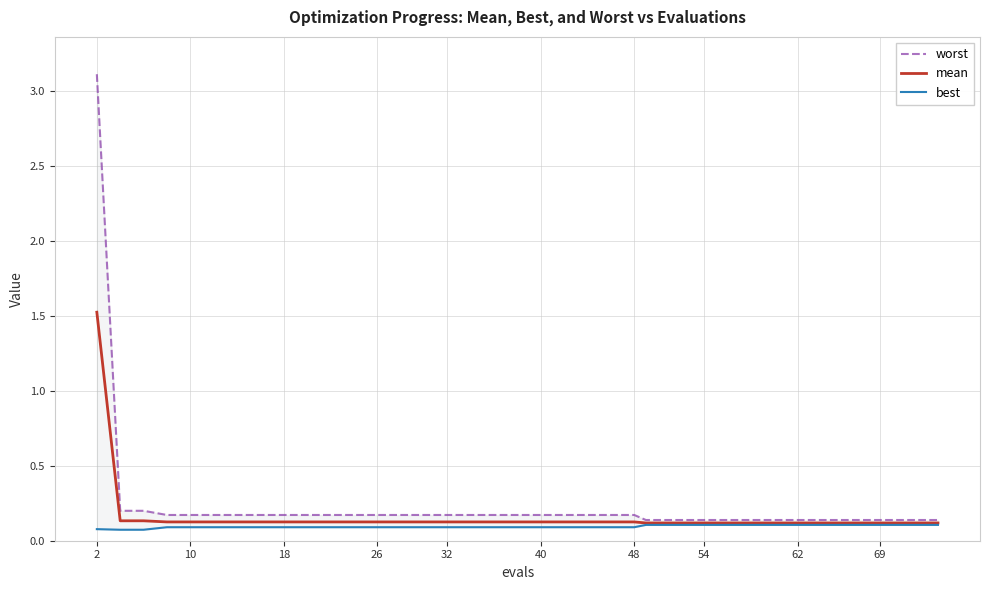

At how many categories does at least one series exceed 1?

1